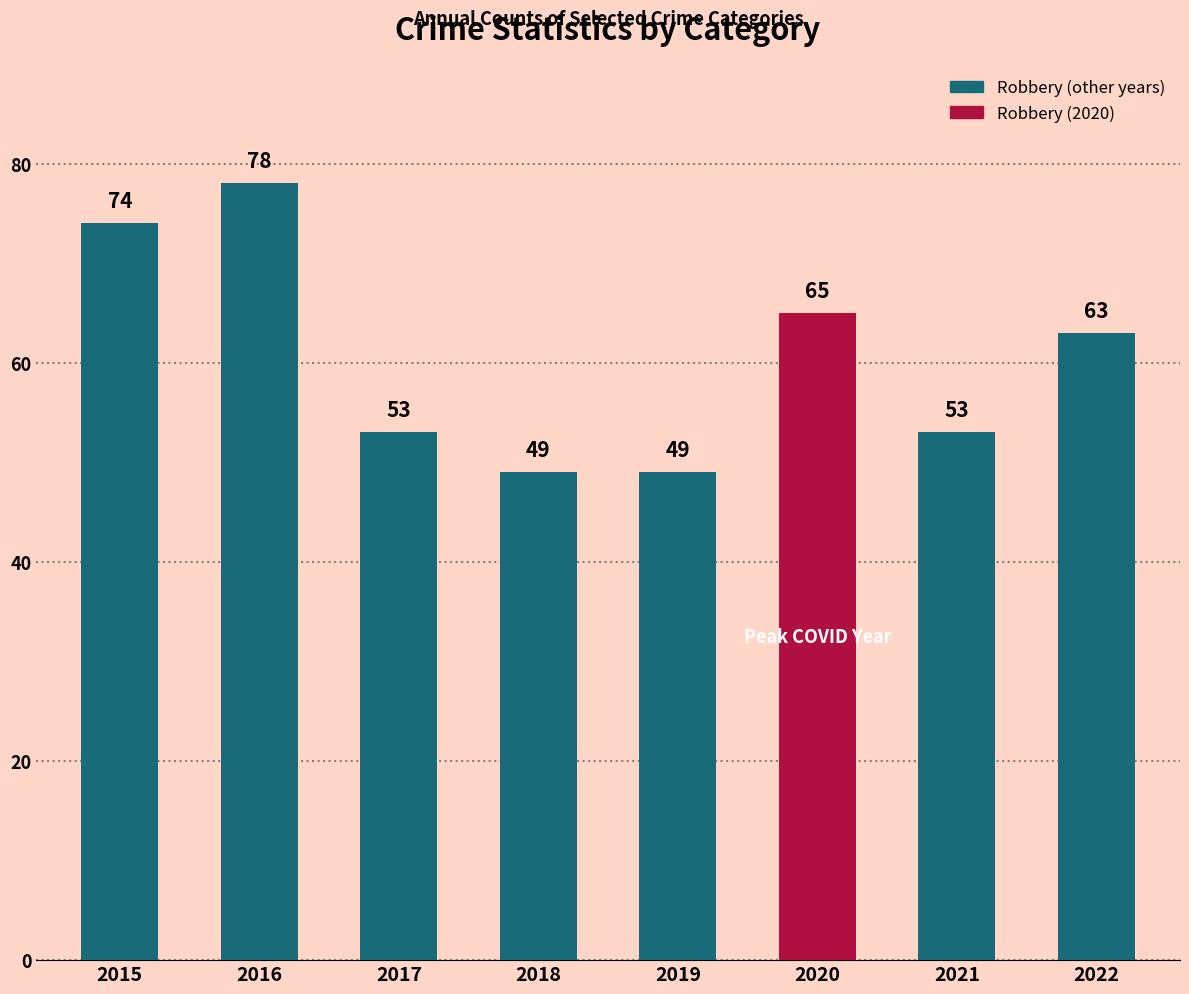

What is the approximate value at 2022?

63